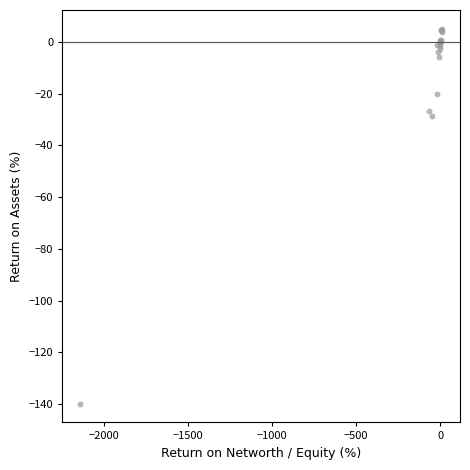

What Y value in the scatter plot is closest to -67?

-28.8